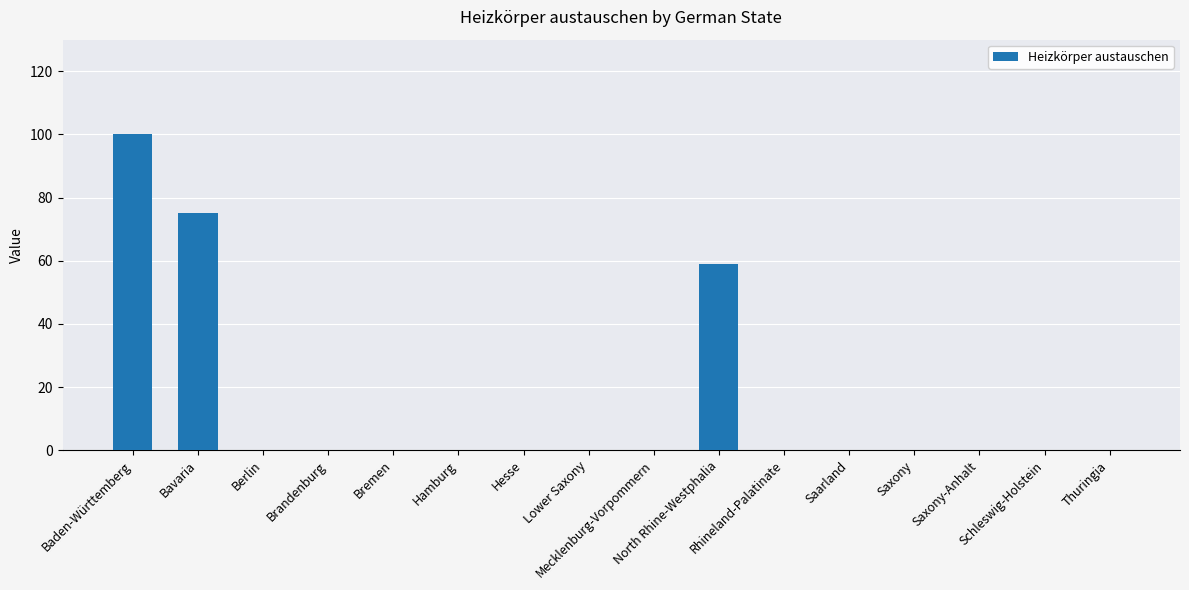

What is the sum of all values?

234